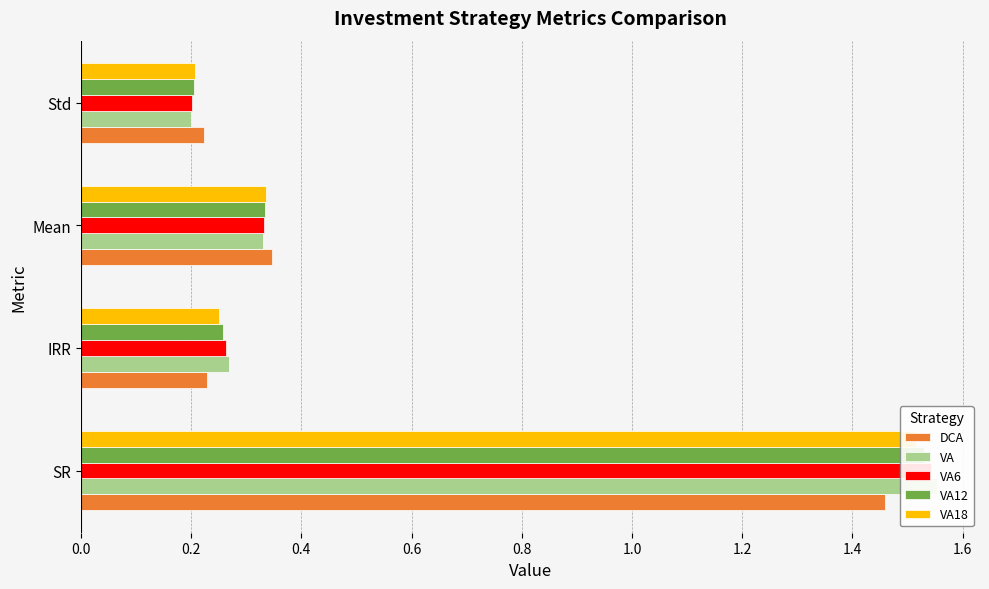

Count the number of data series in this chart.

5